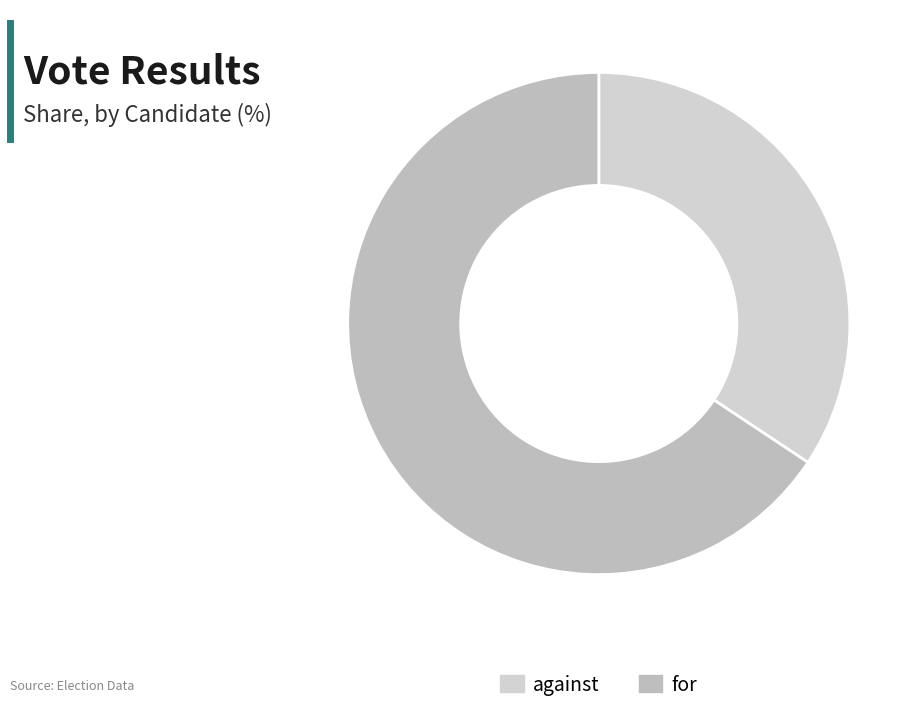

Between against and for, which is larger?

for